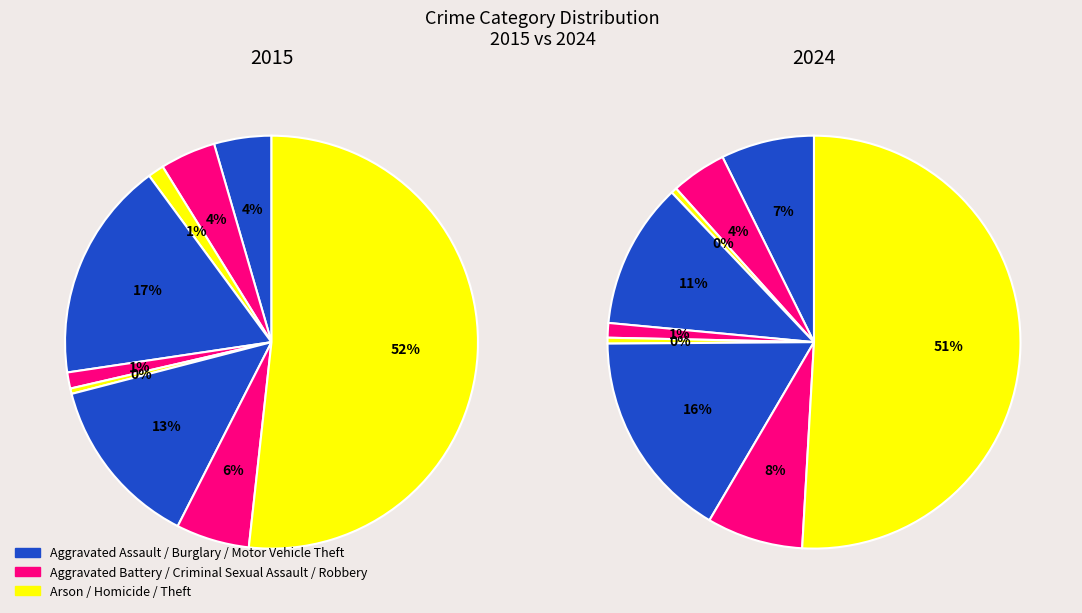

Which slice is the largest?

Theft